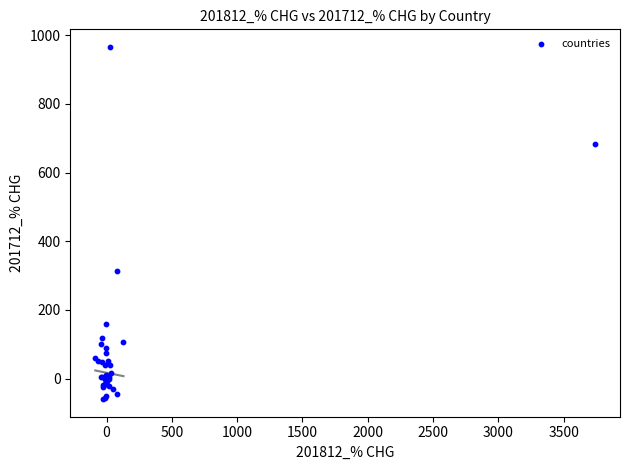

What Y value in the scatter plot is closest to 452?

314.2